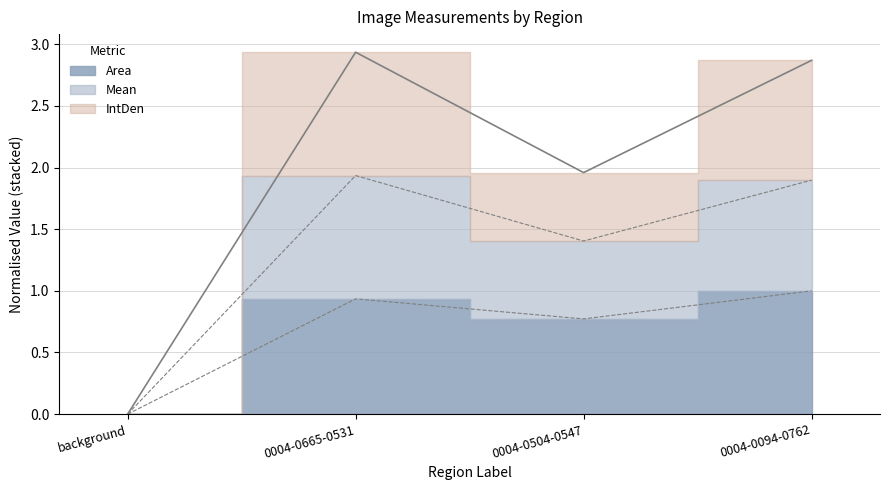

True or false: Area and IntDen cross at least once.

False